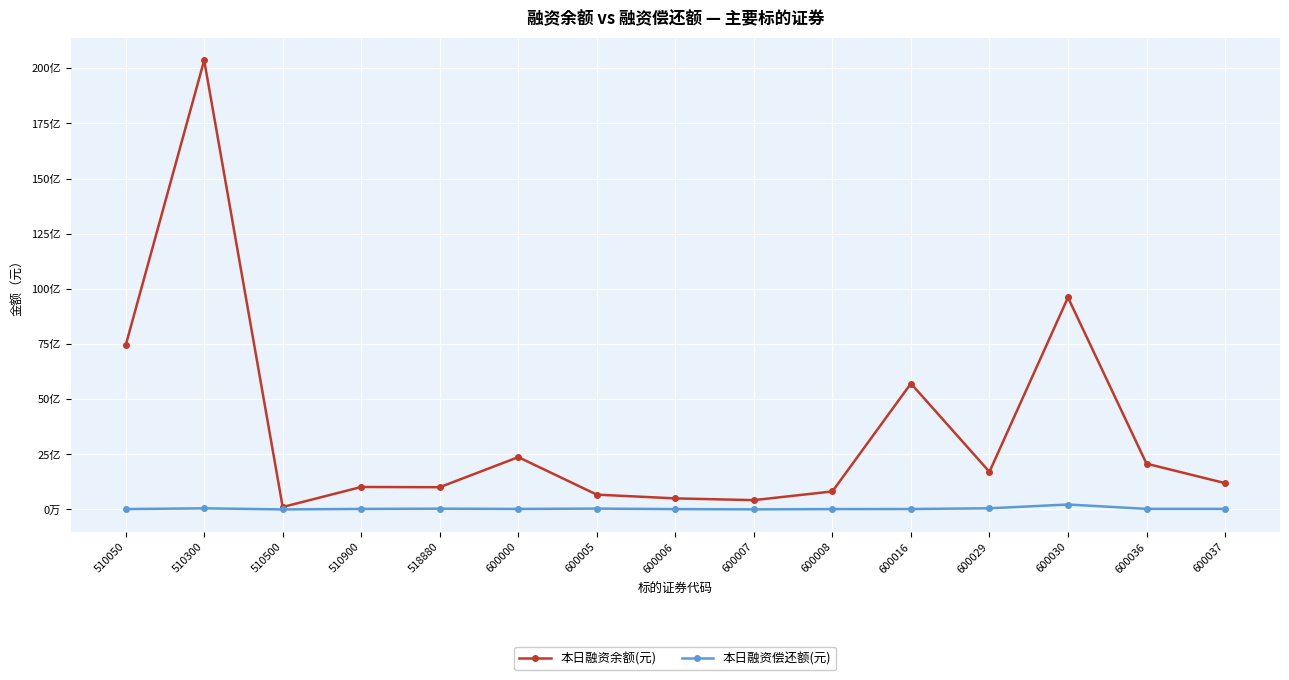

What is the sum of all 本日融资余额(元) values?

55035792355